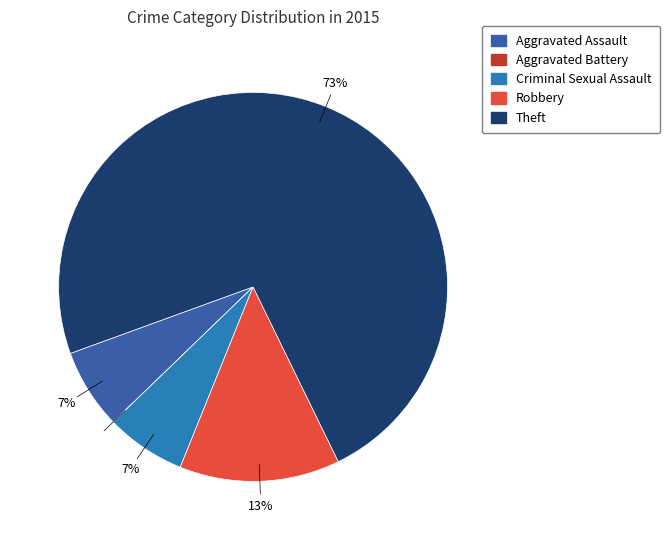

Which slice is the largest?

Theft